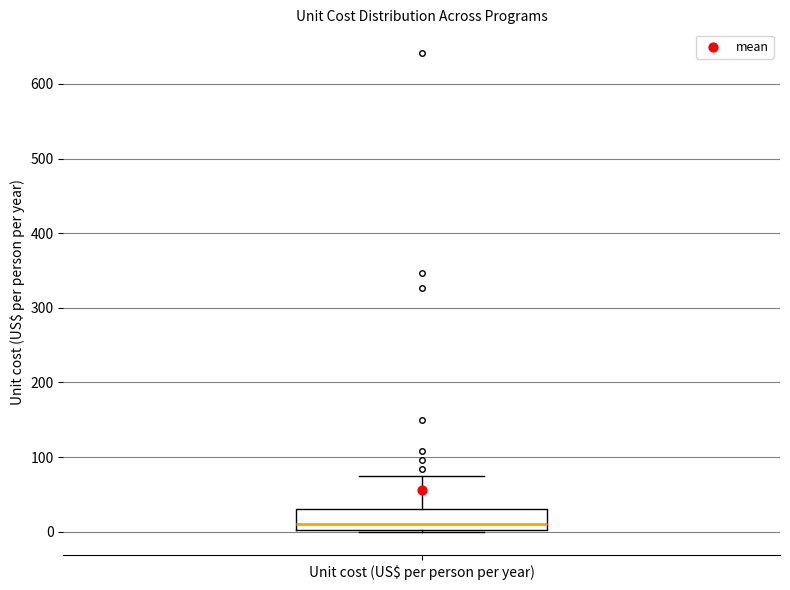

Transcribe this box plot: give where the median line is, the range the box spans, and where the two whiskers end, as read against the y-axis. The values are not printed on the chart, so give them approximately, as read against the axis.

median 10, box 0 to 30, whiskers 0 to 70